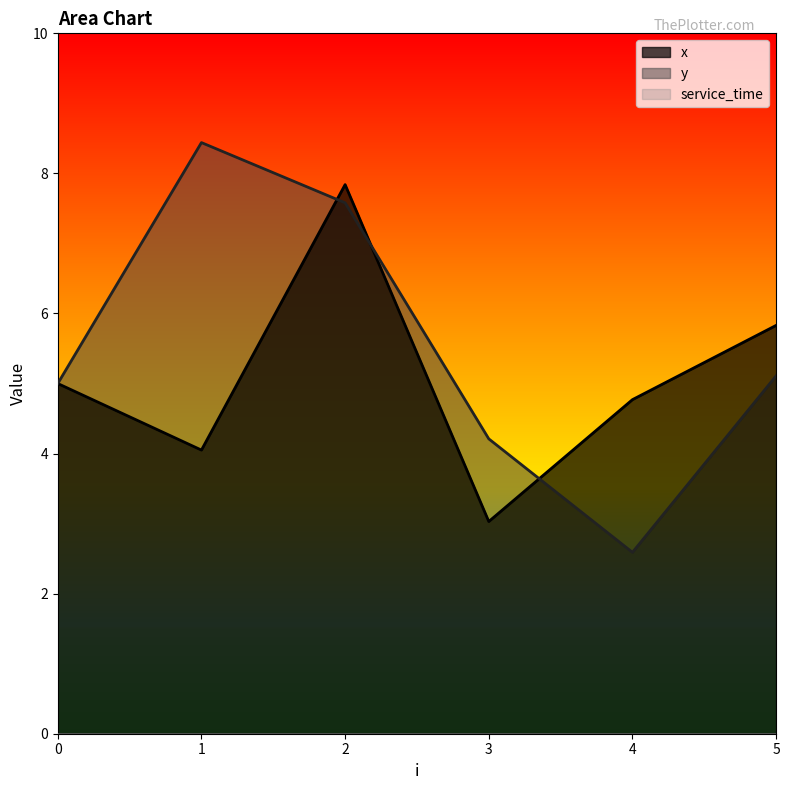

Reading left to right, list all the values displayed in this chart.

x: 0=5.0	1=4.0	2=7.8	3=3.0	4=4.8	5=5.8
y: 0=5.0	1=8.4	2=7.6	3=4.2	4=2.6	5=5.1